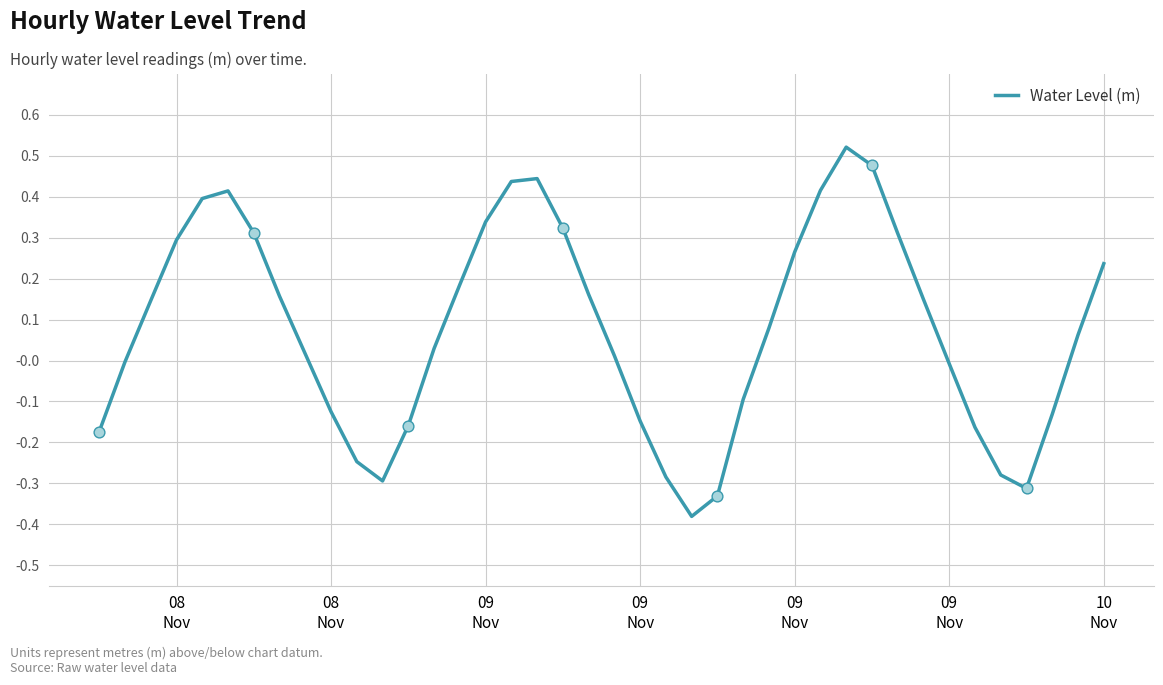

What is the difference between the maximum and minimum values?

0.9